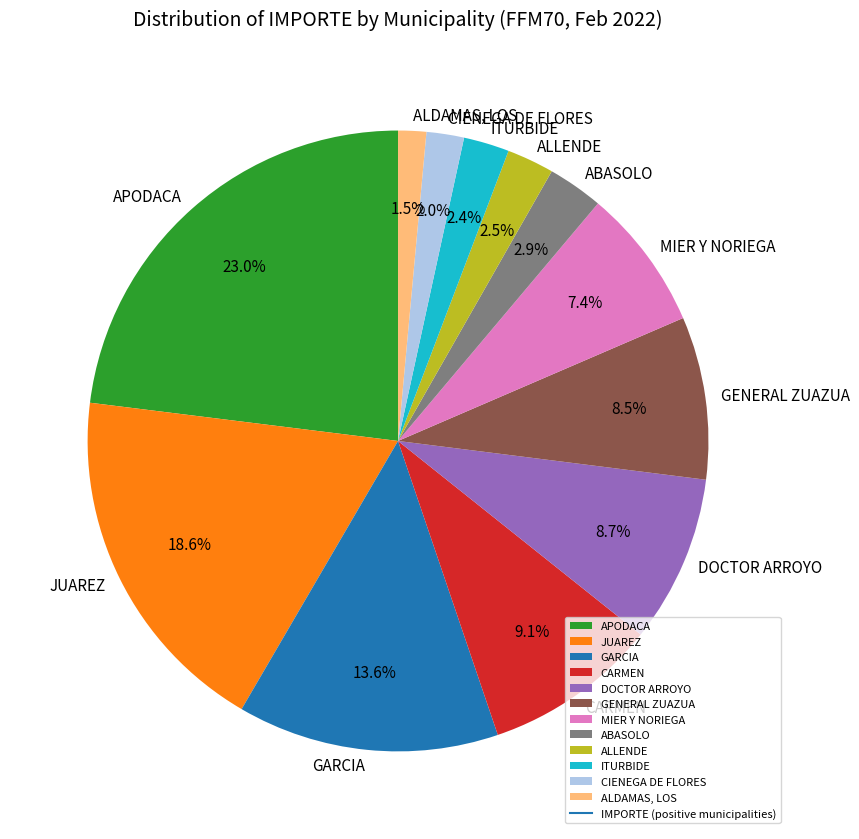

Rank the categories by value from highest to lowest.

APODACA, JUAREZ, GARCIA, CARMEN, DOCTOR ARROYO, GENERAL ZUAZUA, MIER Y NORIEGA, ABASOLO, ALLENDE, ITURBIDE, CIENEGA DE FLORES, ALDAMAS, LOS